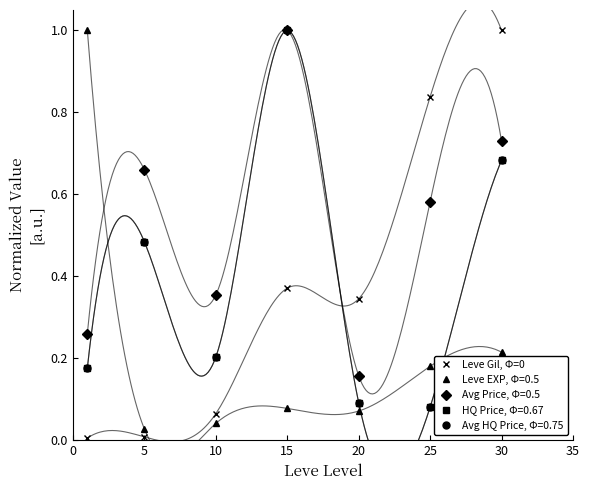

True or false: the data has more than 2 interior local peaks.

False